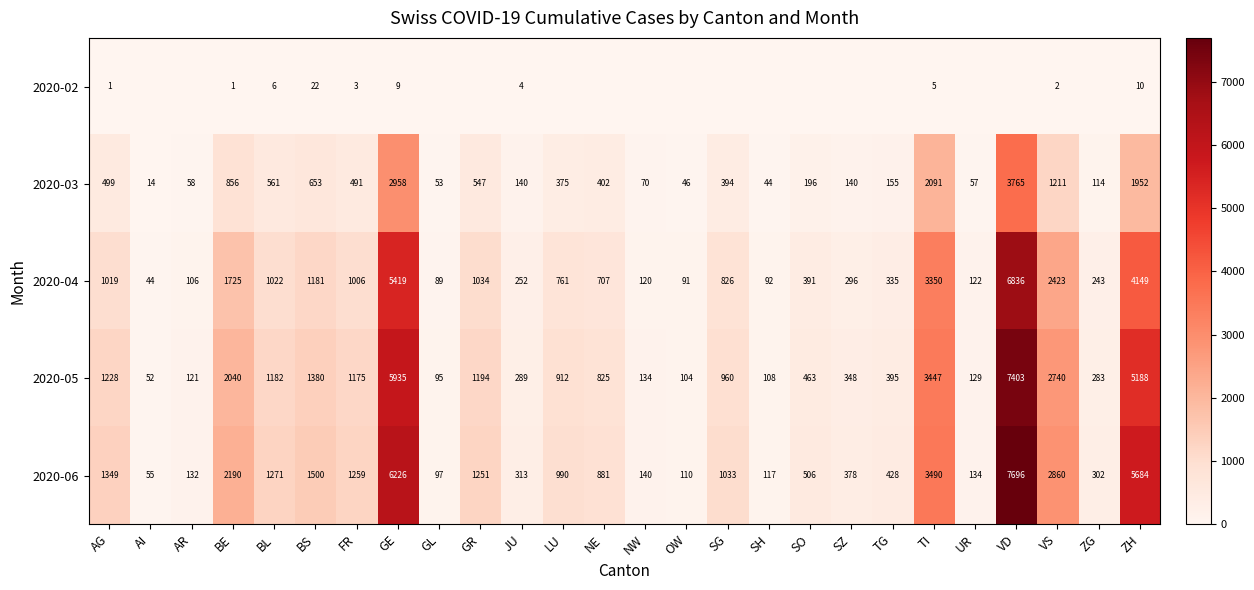

How many values in the 2020-04 series are below 761?

13